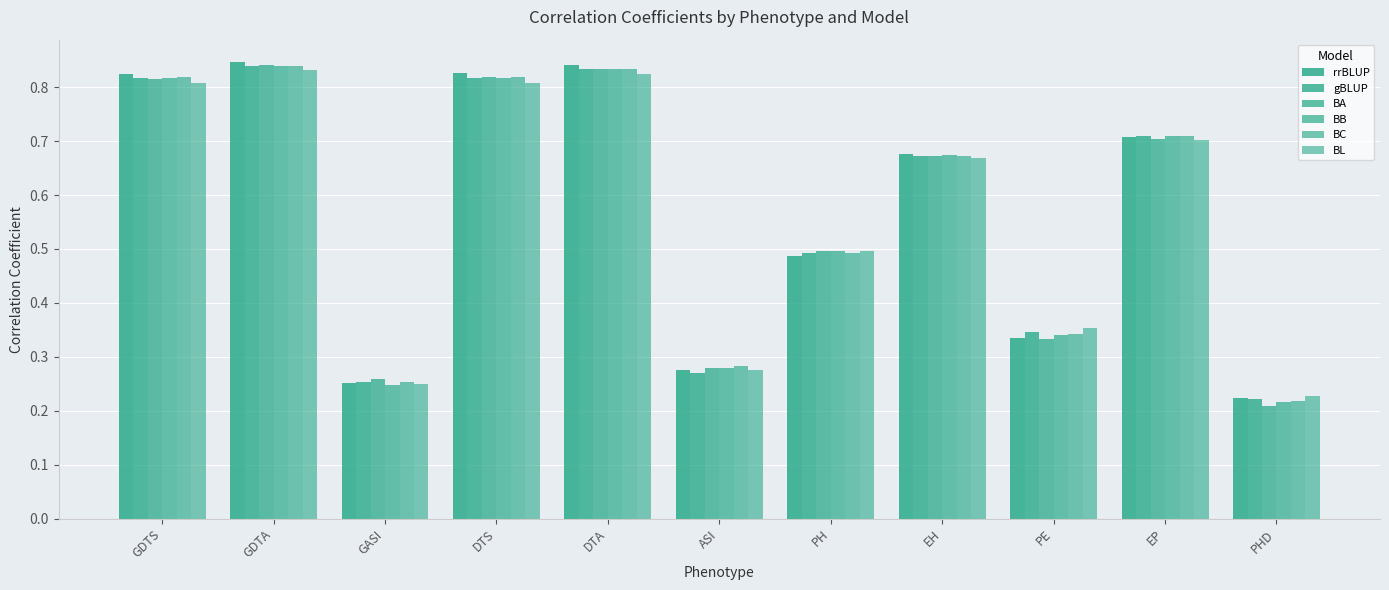

How many BC values are between 0 and 1?

11